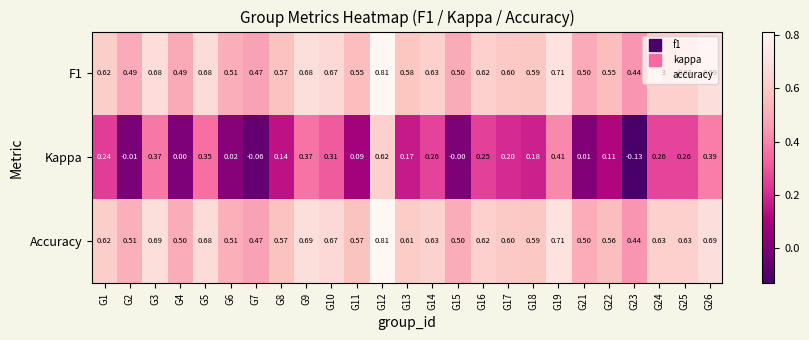

Between G21 and G22, which series saw the biggest shift?

Kappa